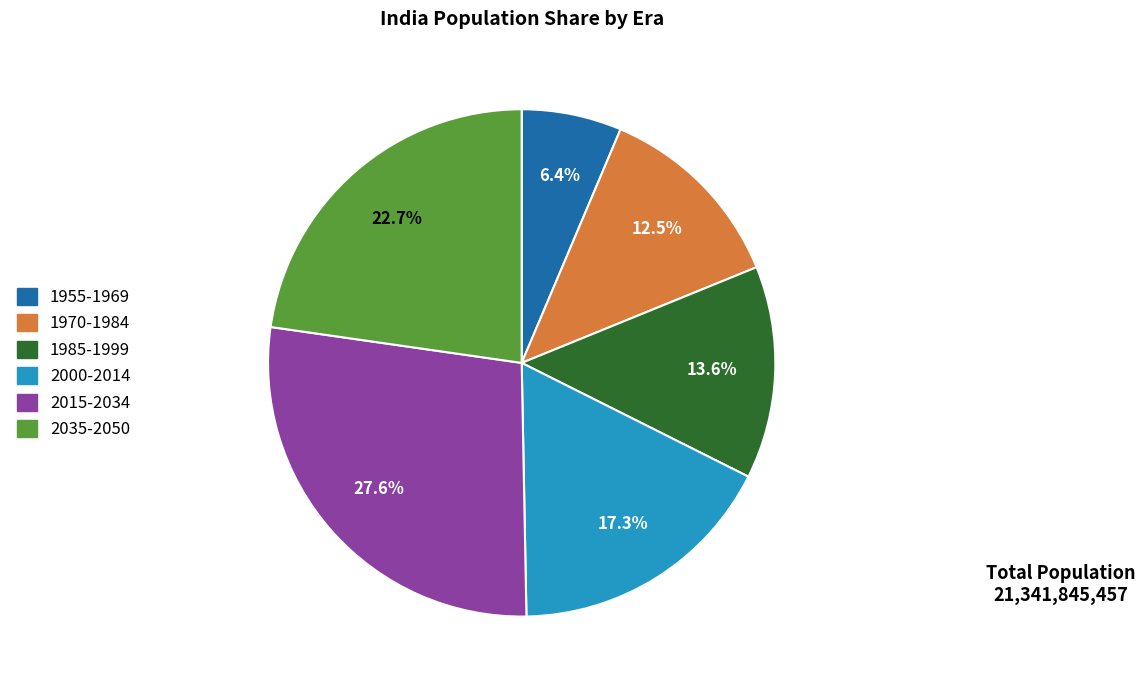

Count the number of slices in the pie.

6